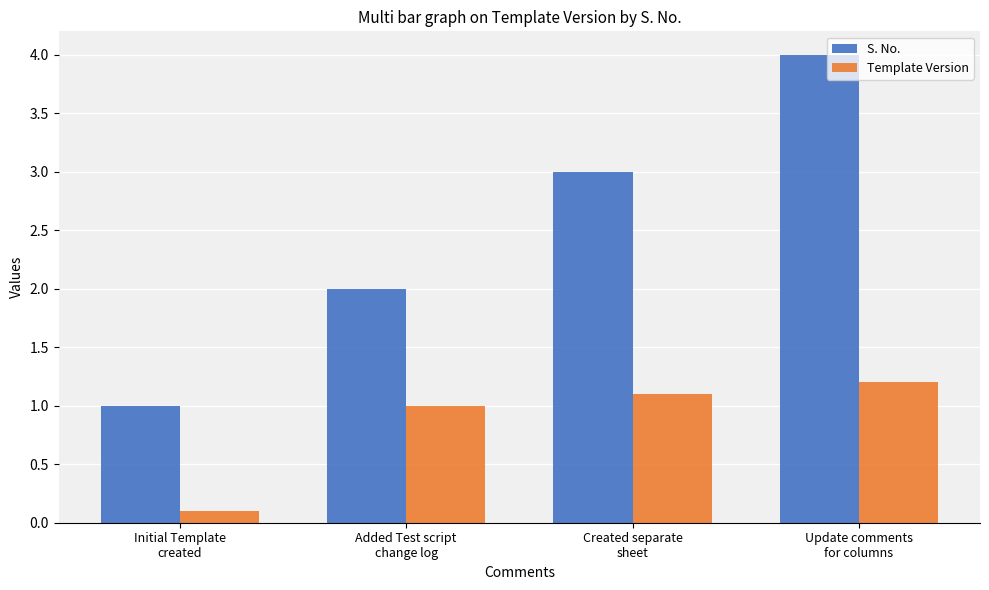

Reading right to left, list all the values displayed in this chart.

S. No.: Update comments
for columns=4.0	Created separate
sheet=3.0	Added Test script
change log=2.0	Initial Template
created=1.0
Template Version: Update comments
for columns=1.2	Created separate
sheet=1.1	Added Test script
change log=1.0	Initial Template
created=0.1